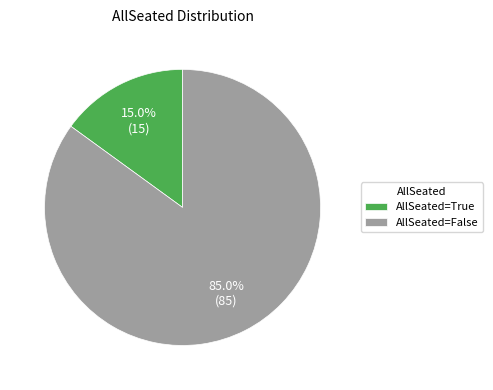

To the nearest percent, what is the difference between the largest and smallest slice percentages?

70%